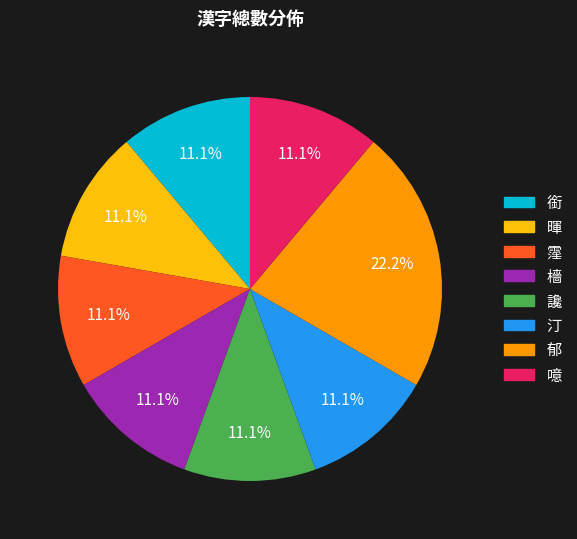

To the nearest percent, what percentage of the pie is 檣?

11%